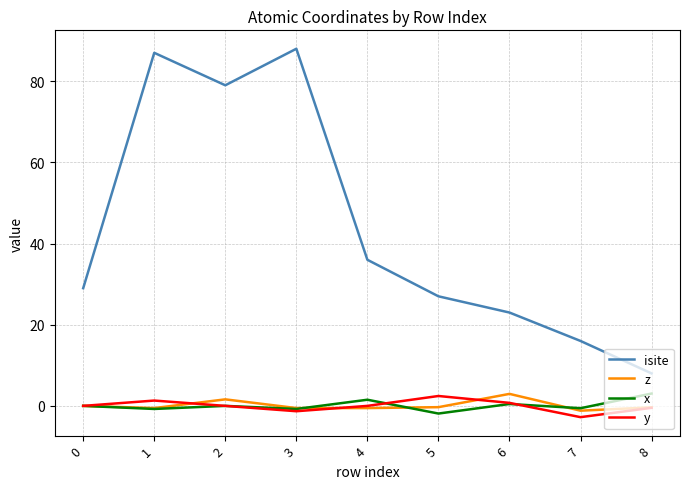

Between 2 and 5, which series saw the biggest shift?

isite